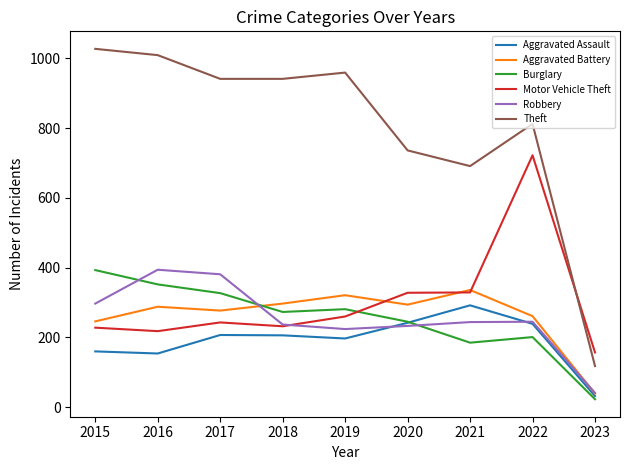

At which category is the sum across all series the highest?

2022